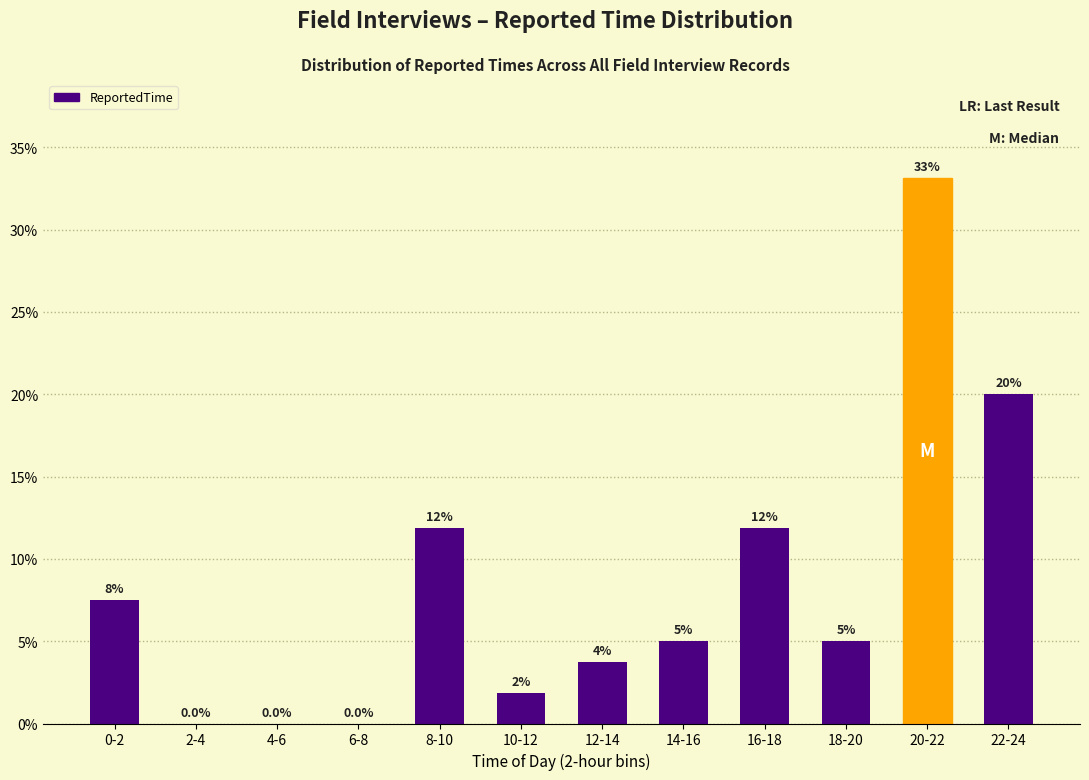

At which label does the data first exceed 5?

0-2